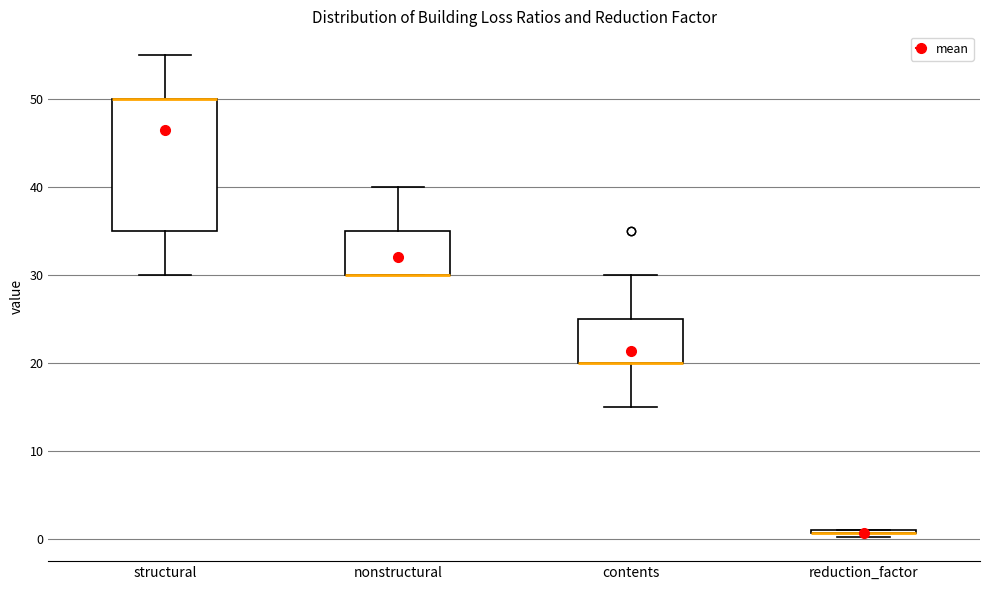

Reading left to right, read every box against the y-axis: the position of its median line, the range the box covers, and the ends of its whiskers. The values are not printed on the chart, so give them approximately, as read against the axis.

structural: median 50 (drawn on the box's upper edge), box 35 to 50, whiskers 30 to 55
nonstructural: median 30 (drawn on the box's lower edge), box 30 to 35, whiskers 30 to 40
contents: median 20 (drawn on the box's lower edge), box 20 to 25, whiskers 15 to 30
reduction_factor: box collapsed to a line at 1, whiskers 0 to 1